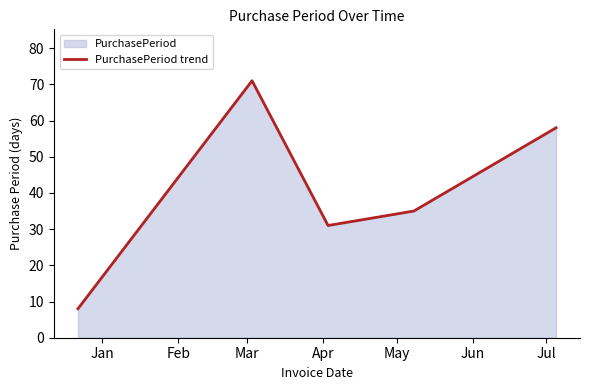

What is the minimum value shown in the chart?

8